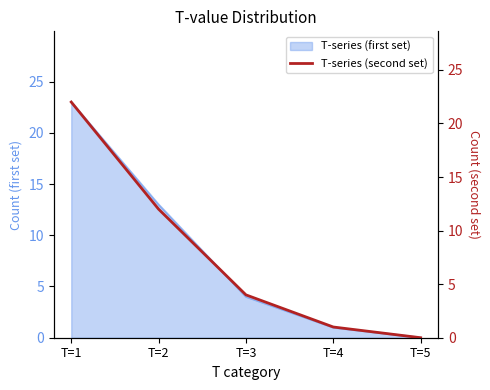

Which label corresponds to the smallest value in the chart?

T=5